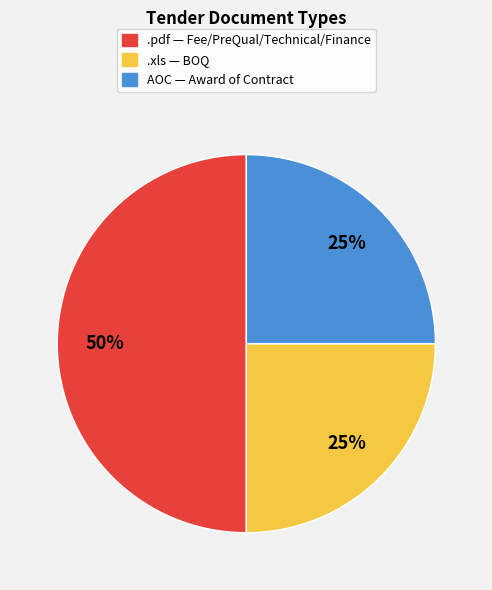

The AOC slice represents 35% of the pie. True or false?

False